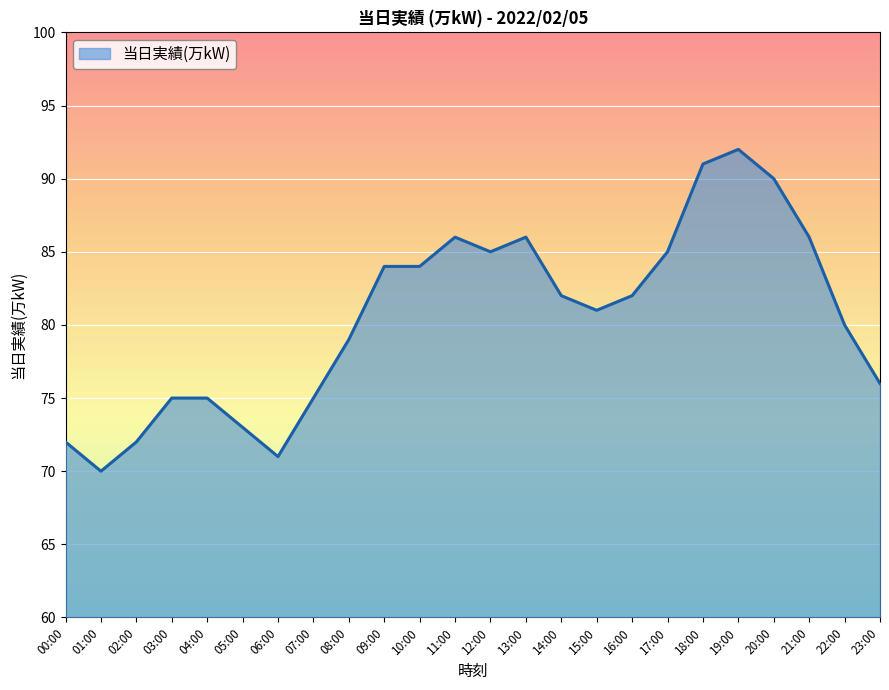

Which has a higher value, 20:00 or 10:00?

20:00